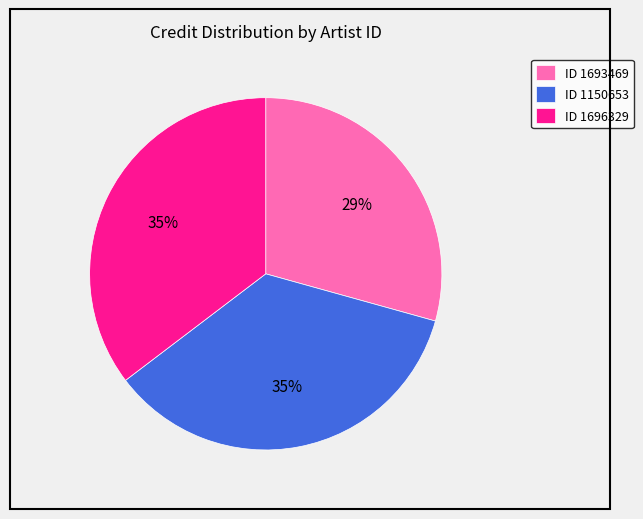

Is the sum of ID 1150653 and ID 1693469 greater than half?

Yes